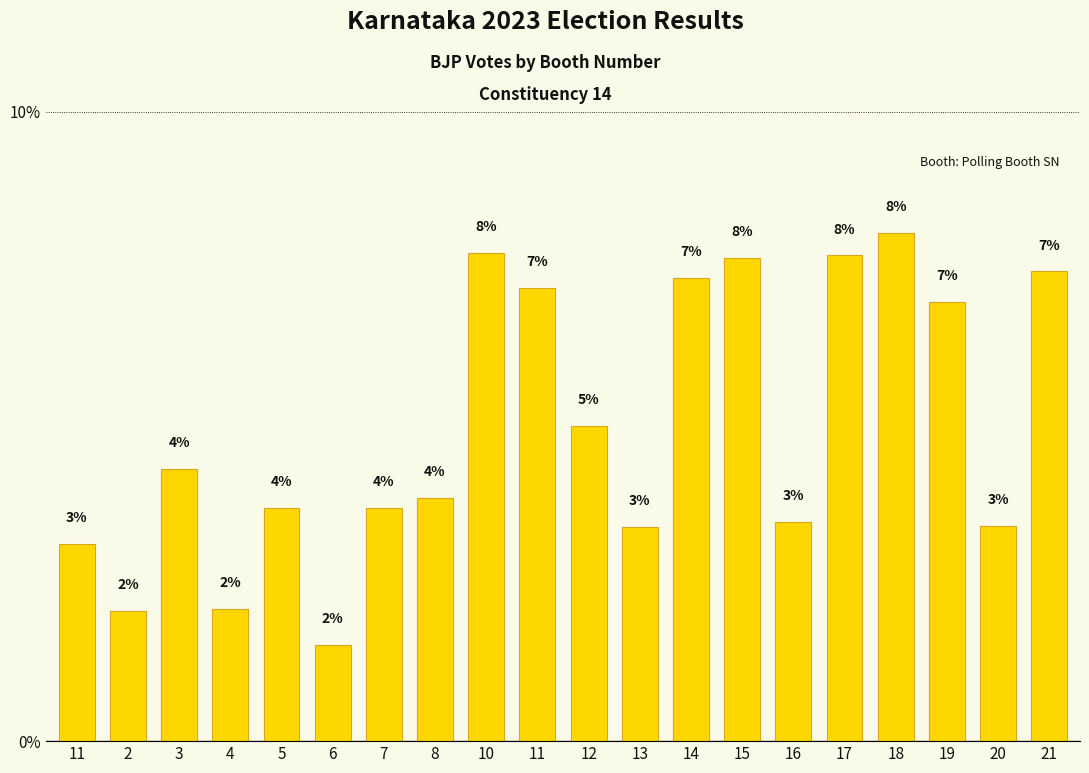

Reading left to right, what are all the values shown in this chart?

11=3.1	2=2.1	3=4.3	4=2.1	5=3.7	6=1.5	7=3.7	8=3.9	10=7.8	11=7.2	12=5.0	13=3.4	14=7.4	15=7.7	16=3.5	17=7.7	18=8.1	19=7.0	20=3.4	21=7.5